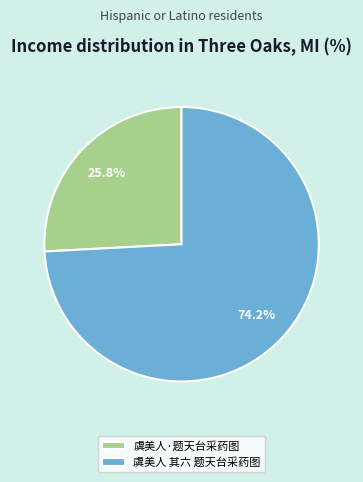

How much of the chart is everything except 虞美人·题天台采药图?

74.2%